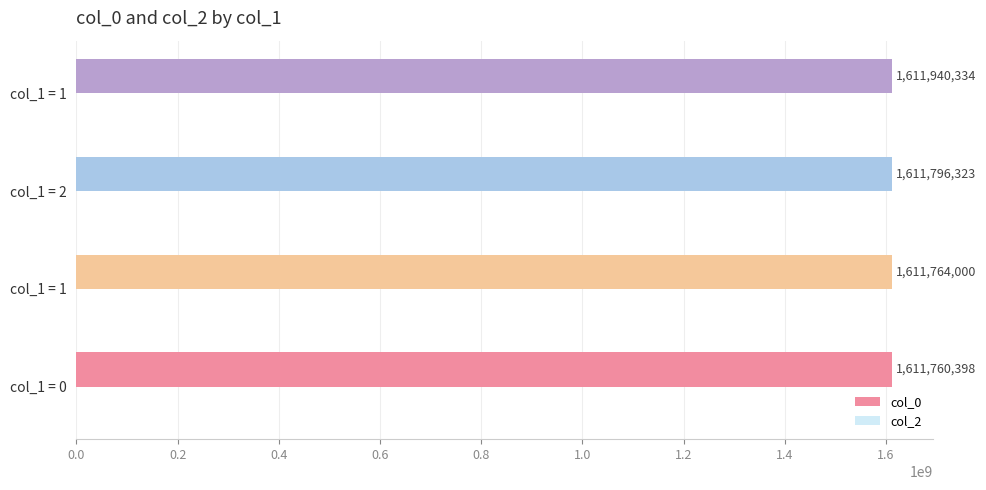

How many bars are there in total?

4